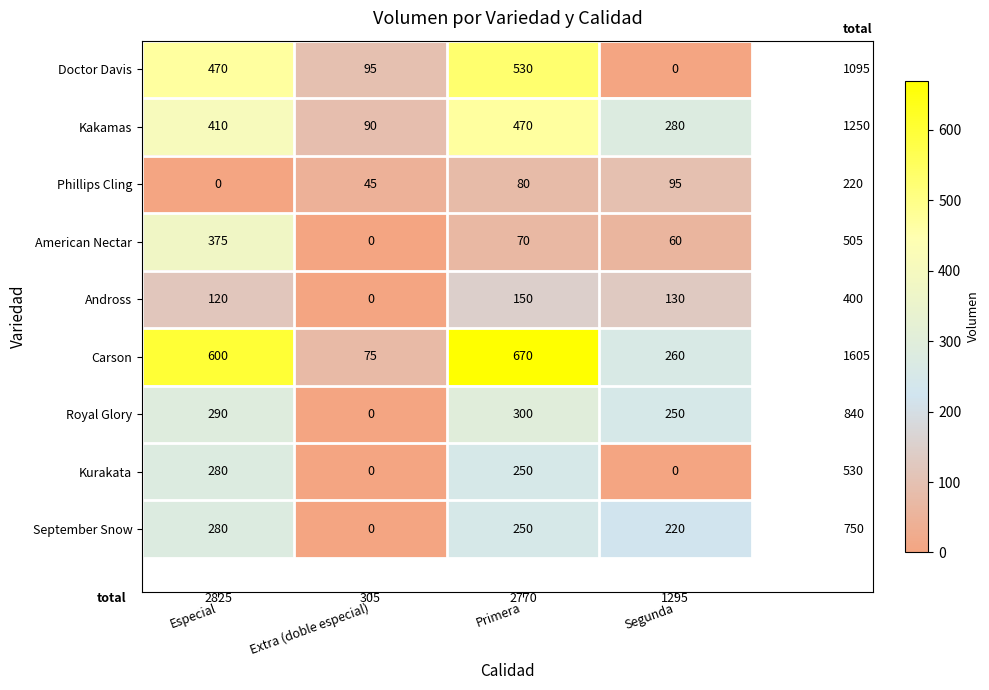

The value of Carson at Extra (doble especial) is 75. True or false?

True